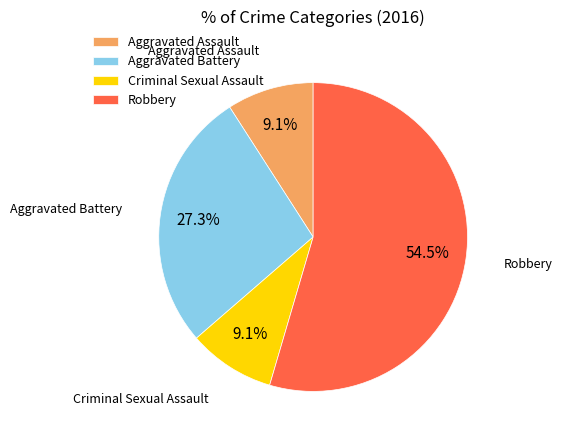

Is it true that Criminal Sexual Assault is 9% of the pie?

True